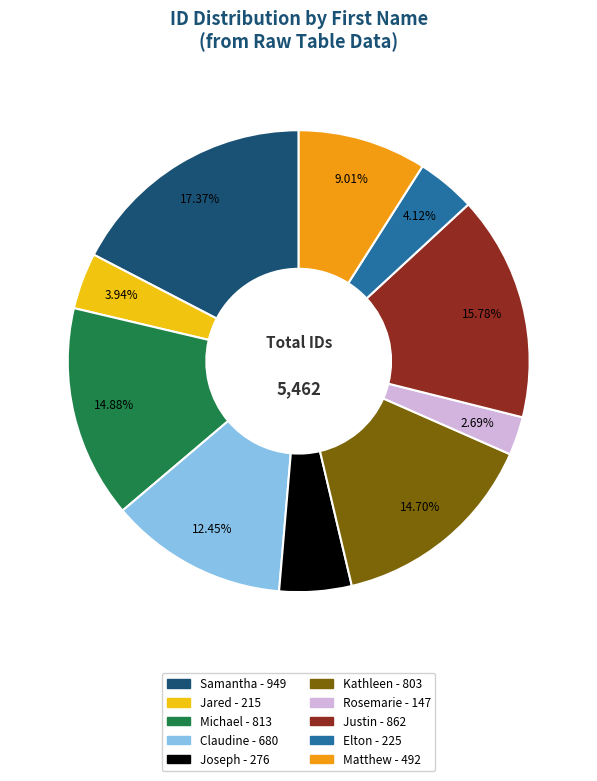

True or false: Michael accounts for 15% of the total.

True